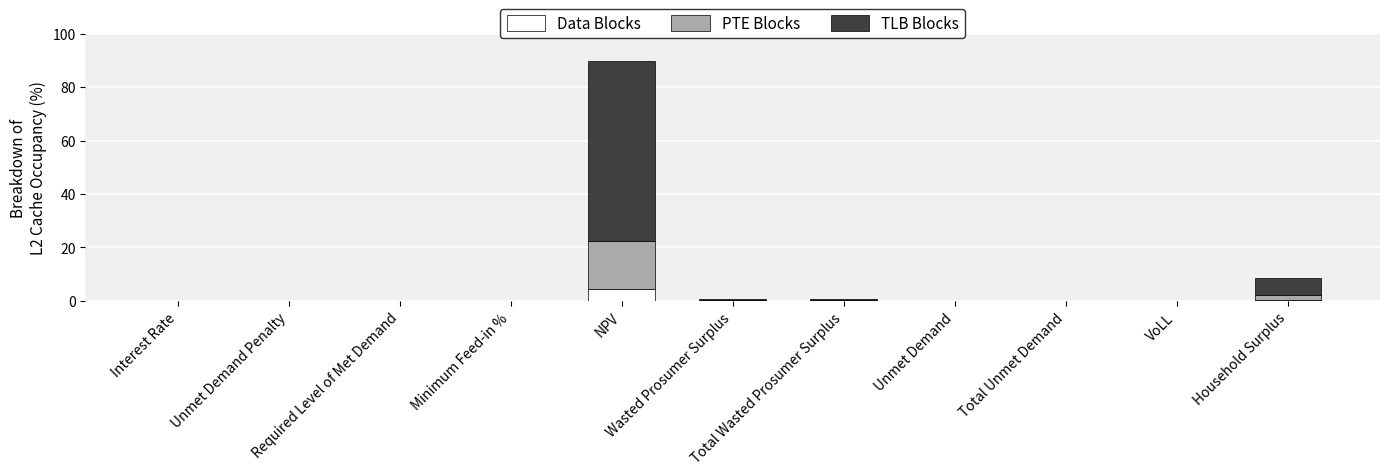

Which series has the largest total across all categories?

TLB Blocks